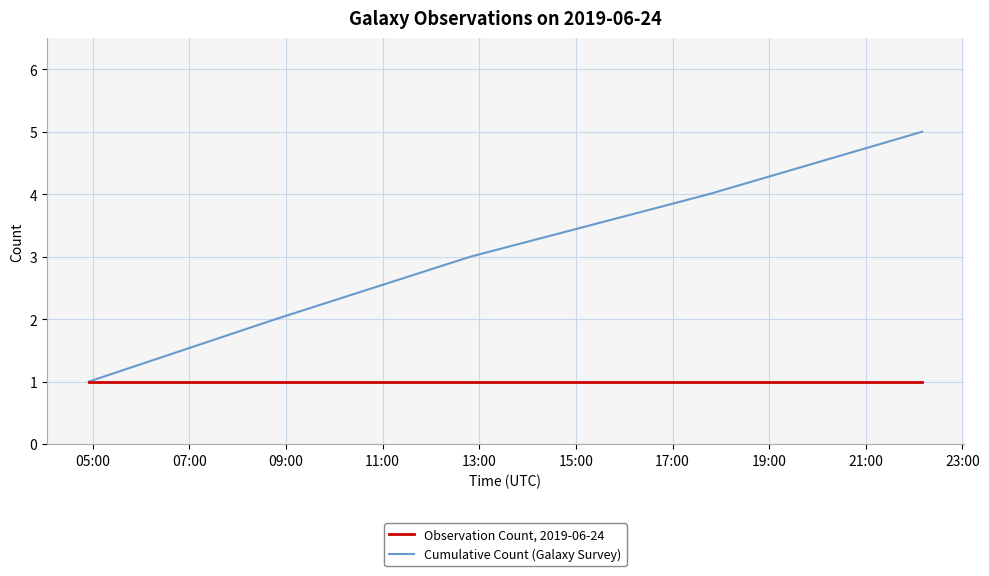

Which series has the largest total across all categories?

Cumulative Count (Galaxy Survey)